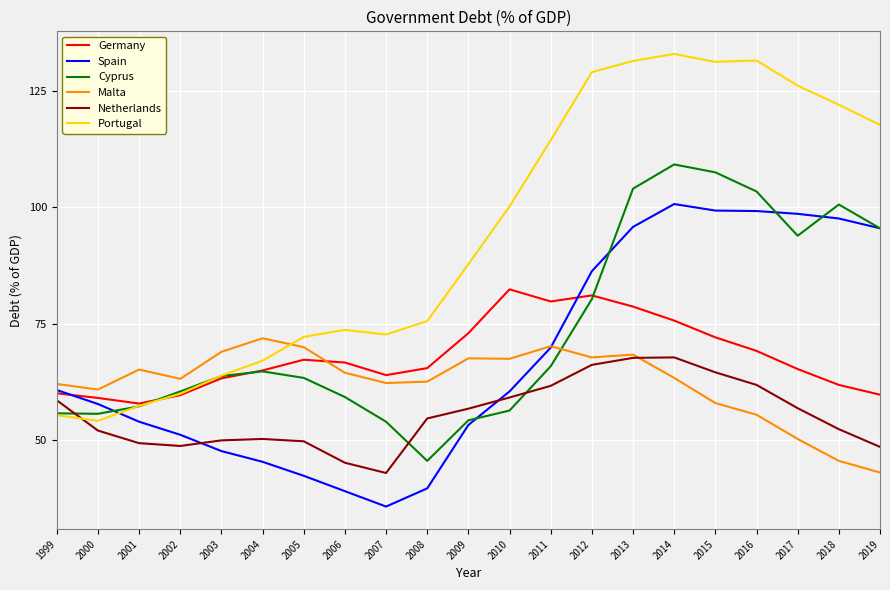

How many lines are shown in the chart?

6